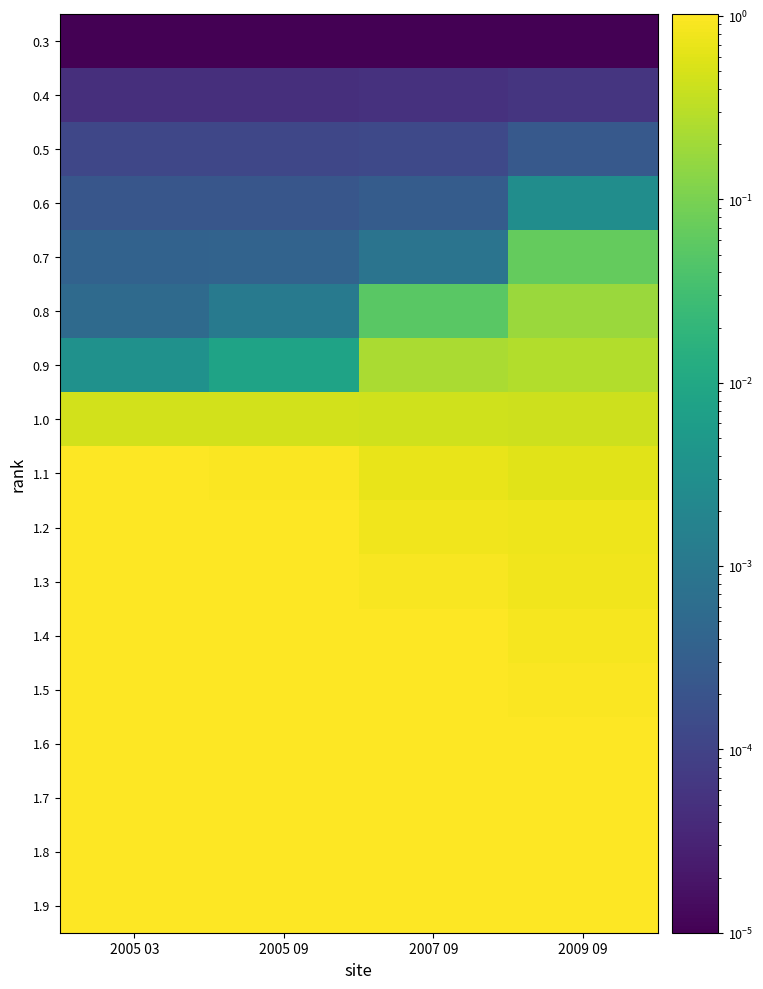

What is the total value across all series at 2009 09?

8.9